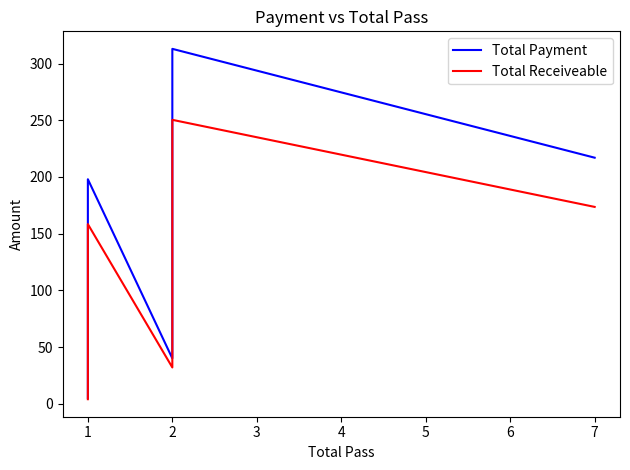

True or false: Total Payment and Total Receiveable intersect in this chart.

False